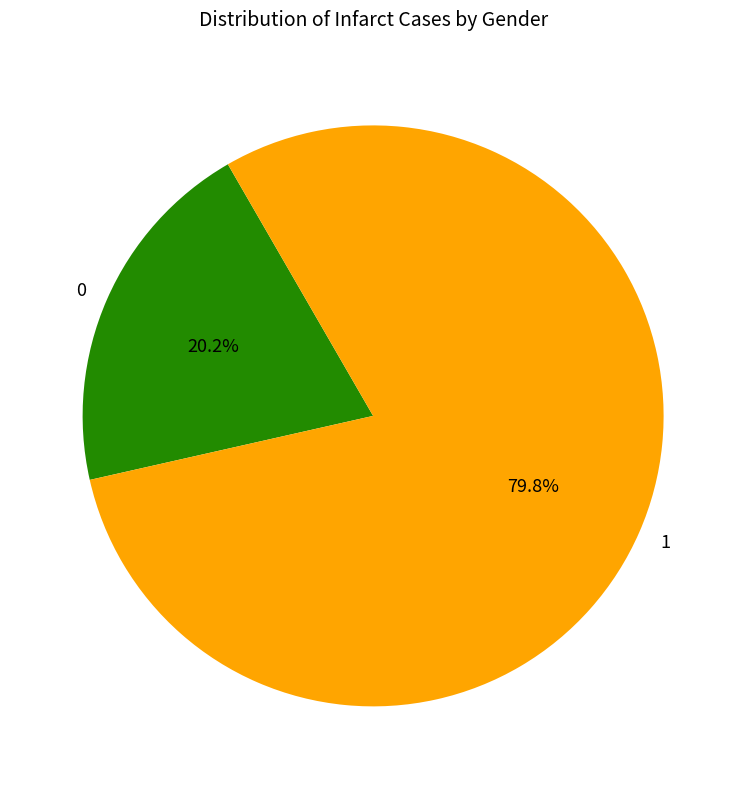

Rank the categories by value from lowest to highest.

0, 1